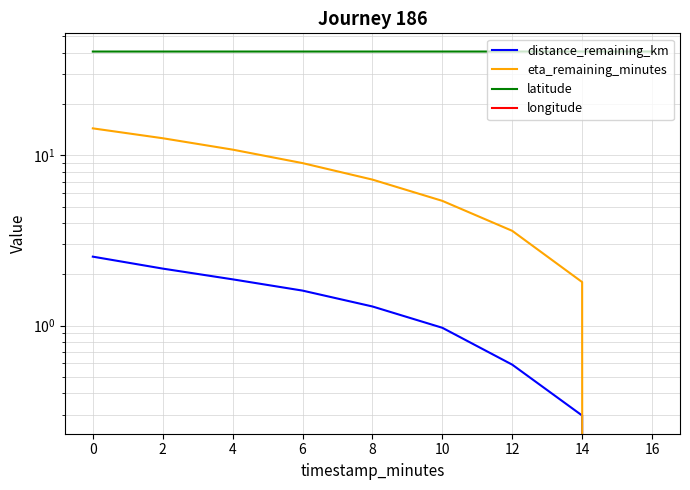

True or false: latitude and eta_remaining_minutes intersect in this chart.

False